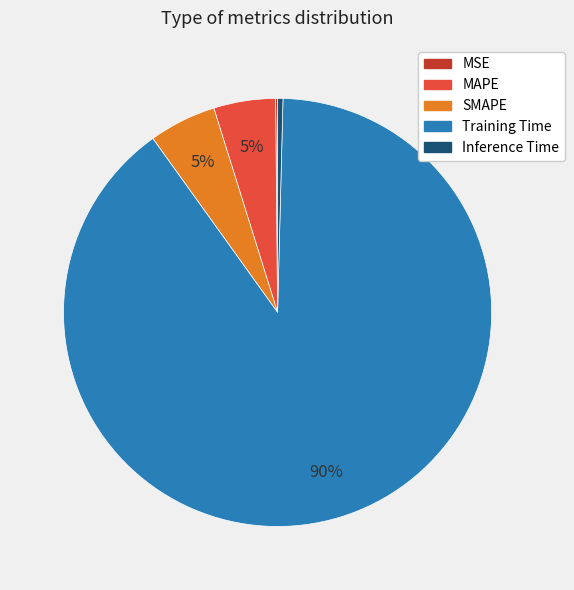

What percentage is the SMAPE slice, to the nearest percent?

5%